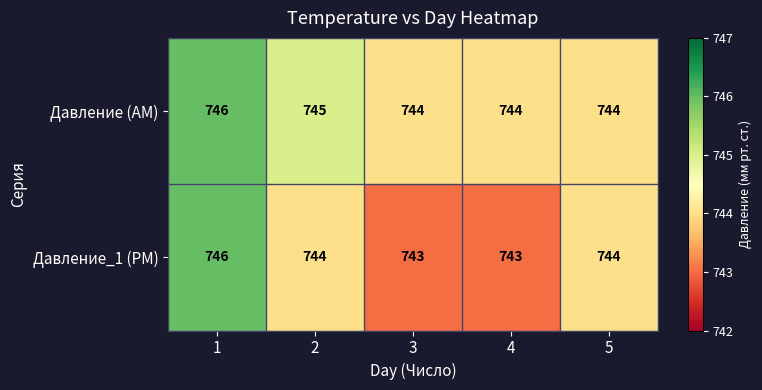

What is the approximate value of Давление (AM) at 1?

746